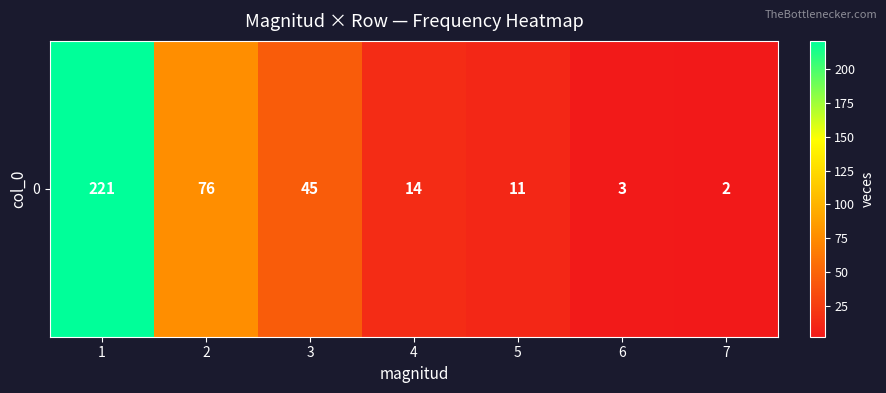

Where is the data nearest to the value 111?

2